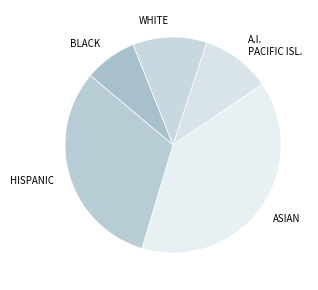

Combined, do HISPANIC and A.I. PACIFIC ISL. account for over 50%?

No